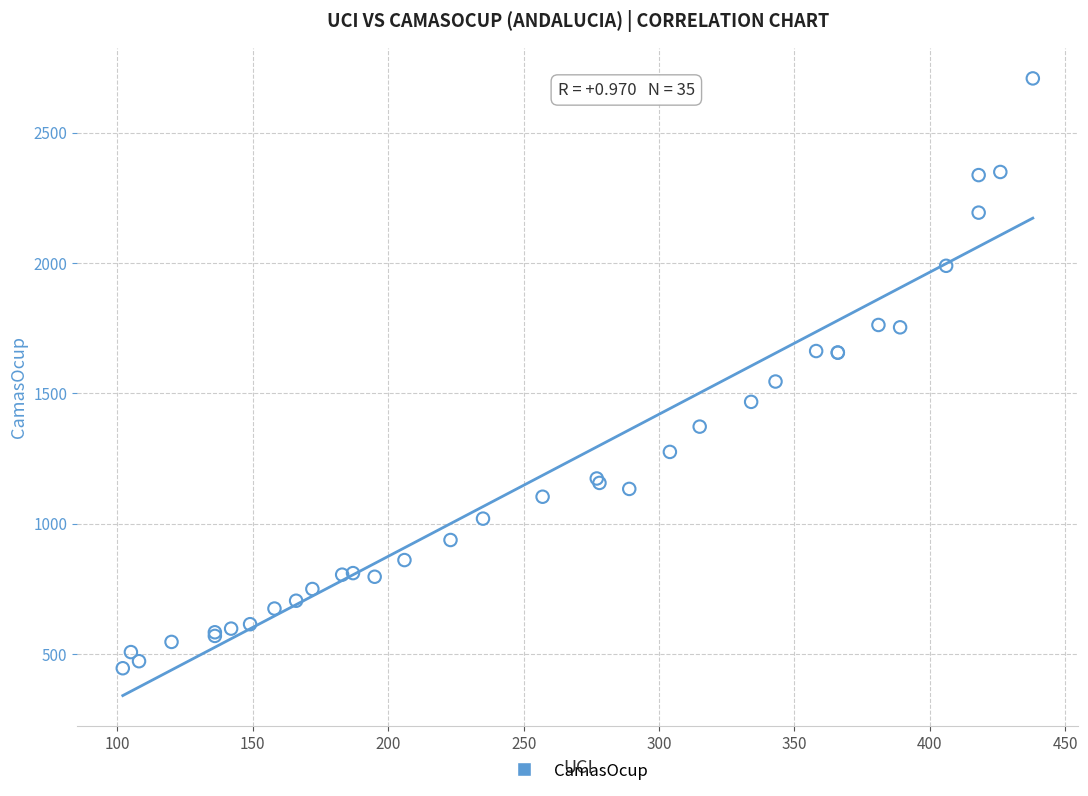

What Y value in the scatter plot is closest to 1576?

1545